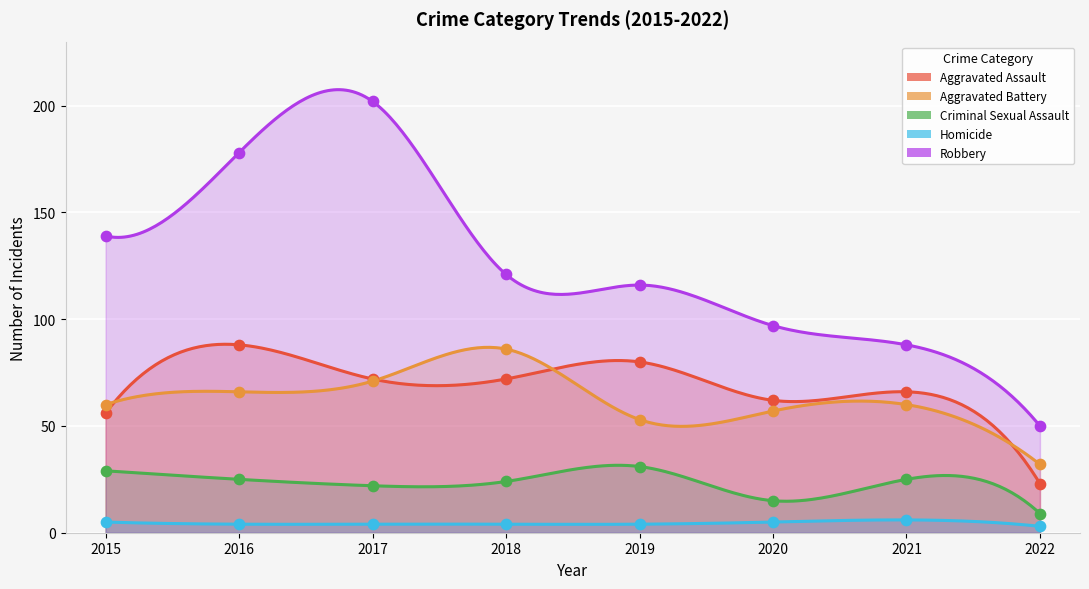

What are all the series names shown in the legend?

Aggravated Assault, Aggravated Battery, Criminal Sexual Assault, Homicide, Robbery